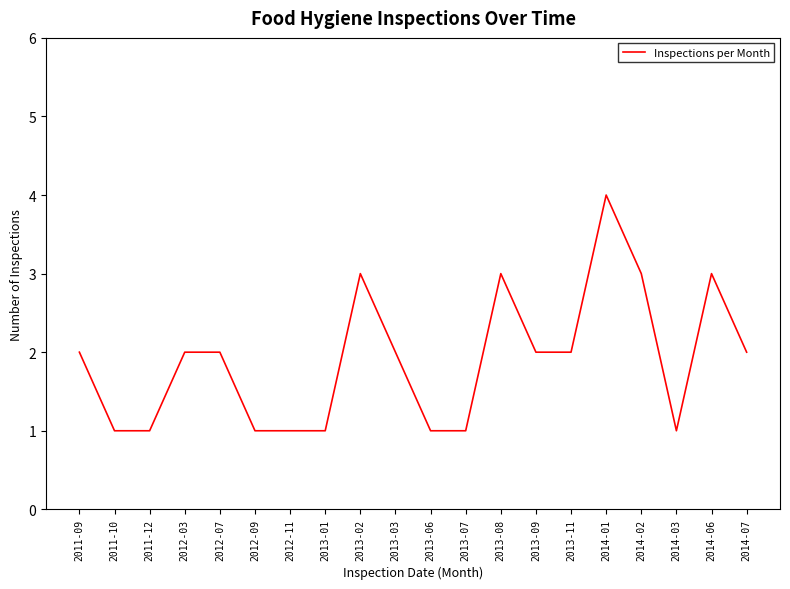

How many distinct data groups are displayed?

1